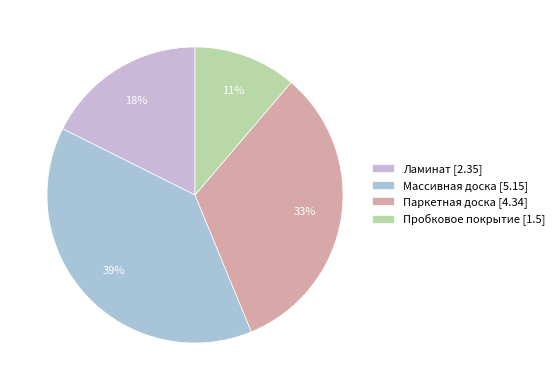

What is the smallest slice in the pie chart?

Пробковое покрытие